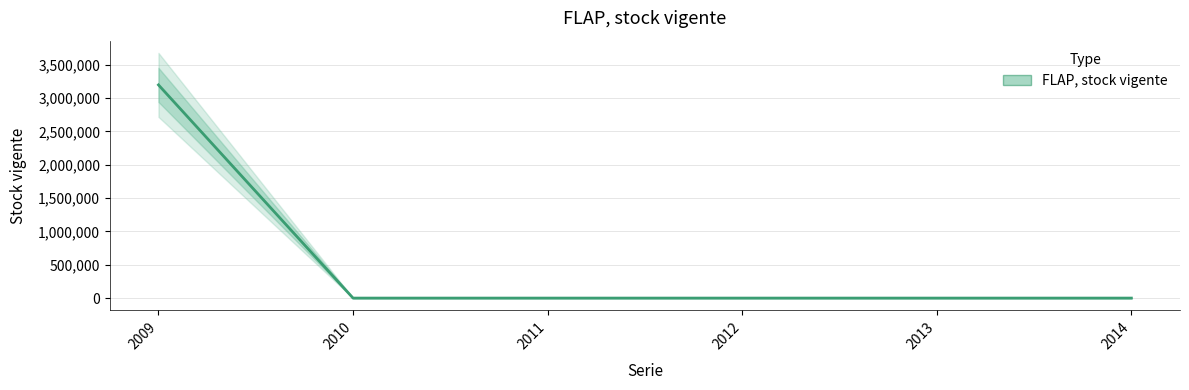

Reading left to right, list all the values displayed in this chart.

3198606	0	0	0	0	0